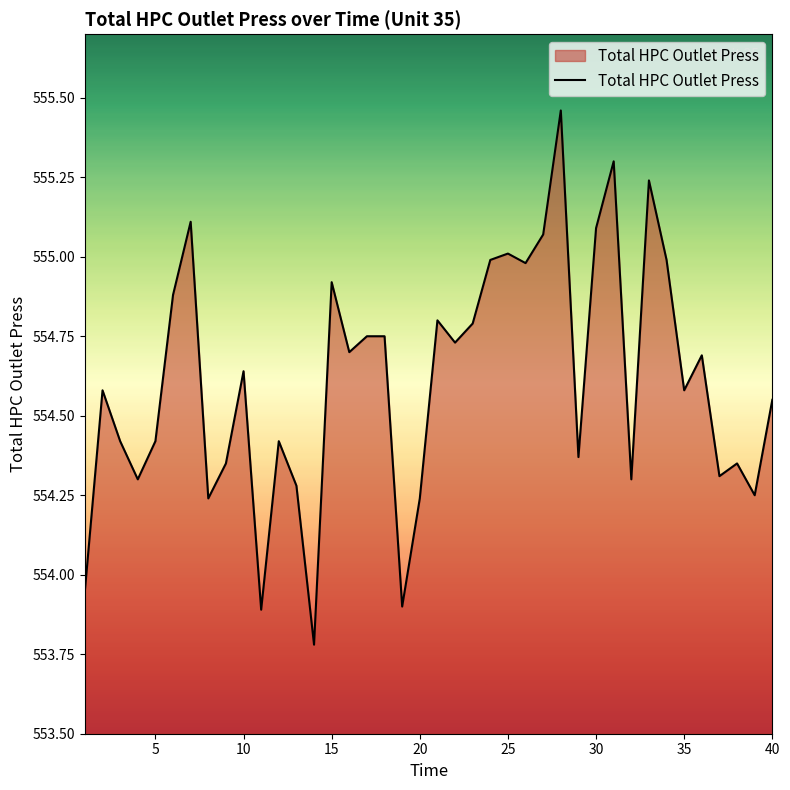

What is the minimum value shown in the chart?

553.8